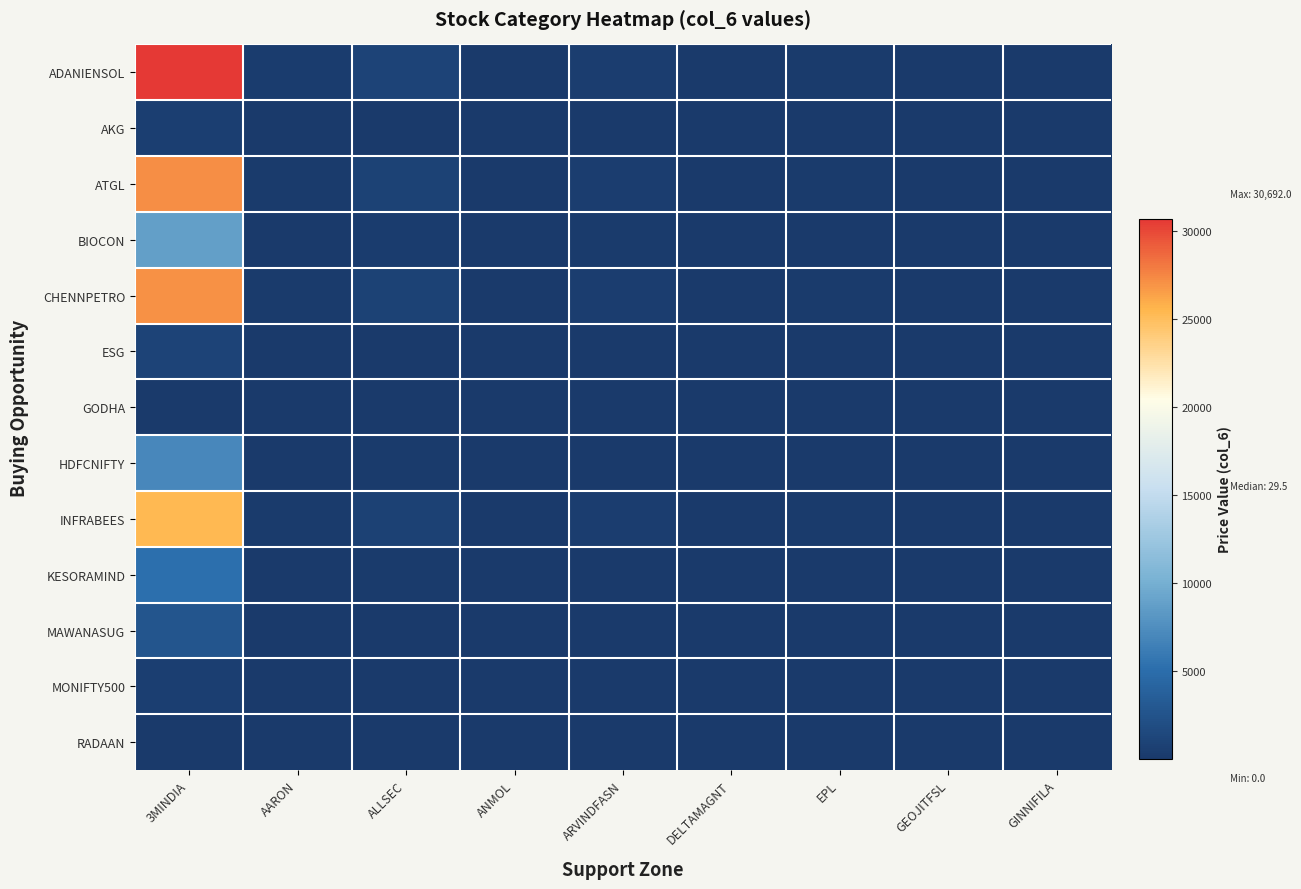

At how many categories does at least one series exceed 10766?

1